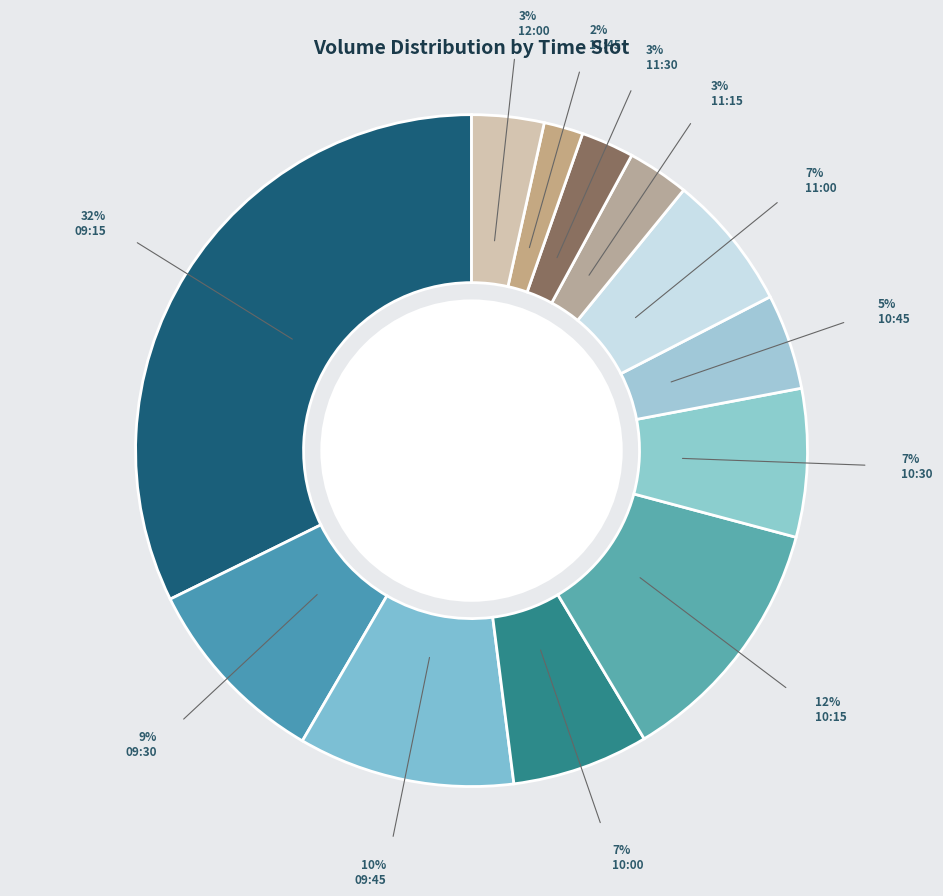

To the nearest percent, what is the average slice percentage?

8%